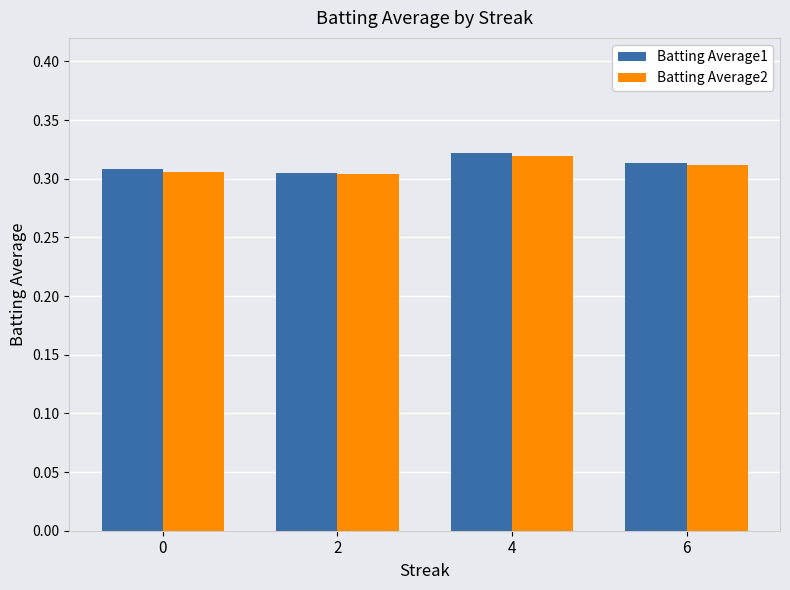

What is the total value across all series at 4?

0.6